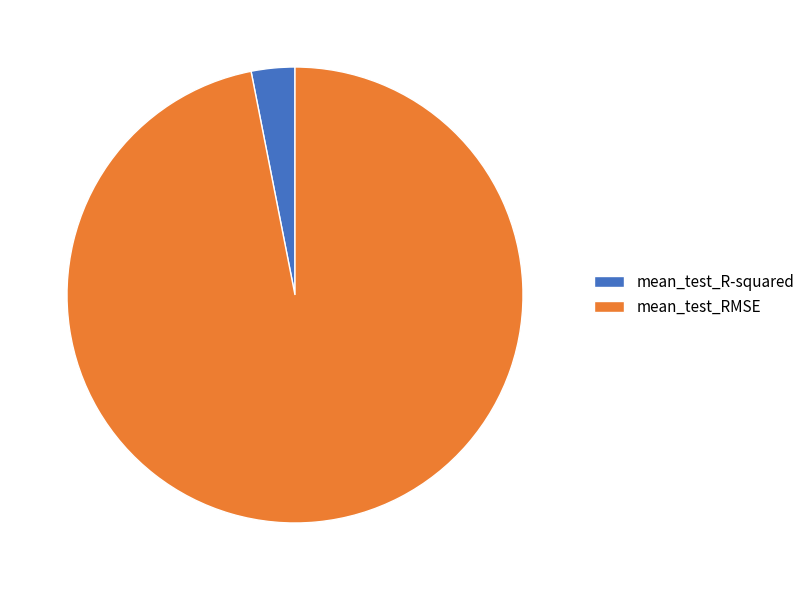

Which category has the smallest portion of the pie?

mean_test_R-squared